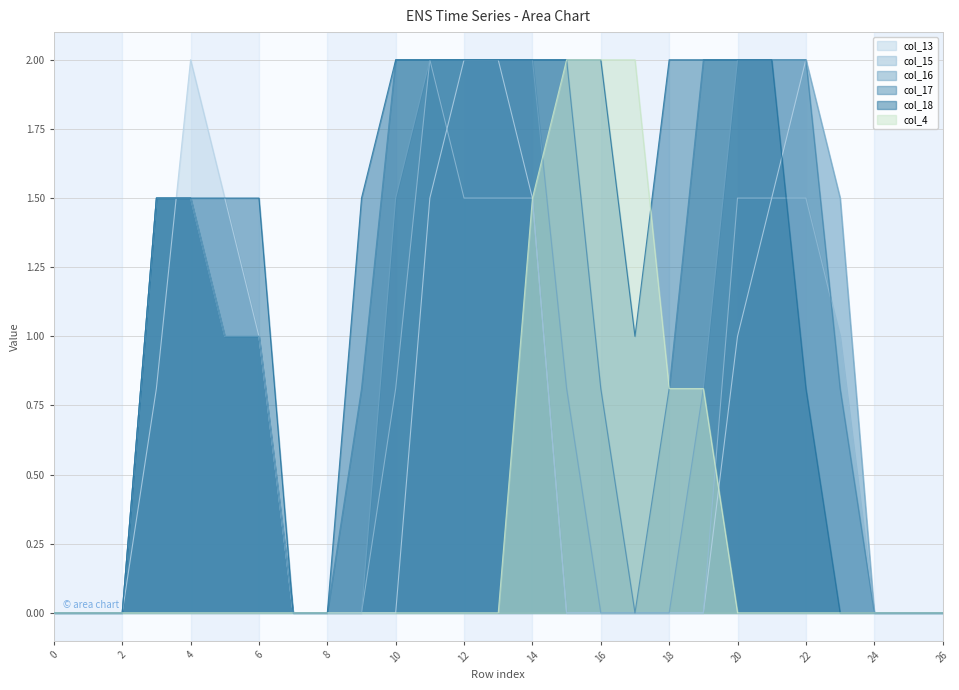

The value of col_4 at 15 is 3.5. True or false?

False